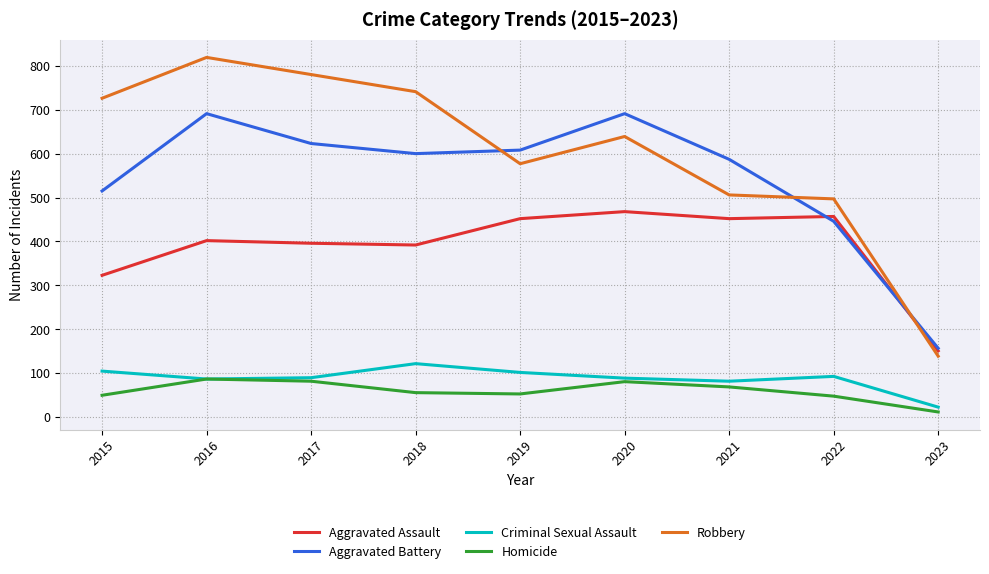

True or false: Aggravated Battery has a value of 587 at 2021.

True